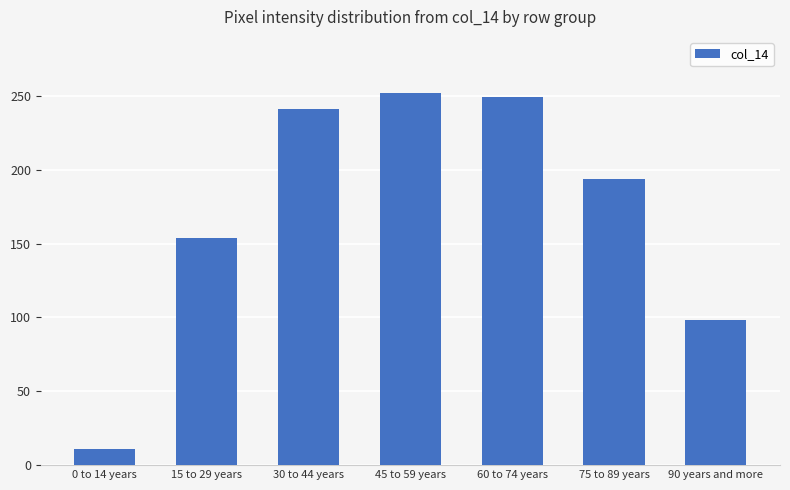

Reading left to right, what are all the values shown in this chart?

0 to 14 years=11	15 to 29 years=154	30 to 44 years=241	45 to 59 years=252	60 to 74 years=249	75 to 89 years=194	90 years and more=98